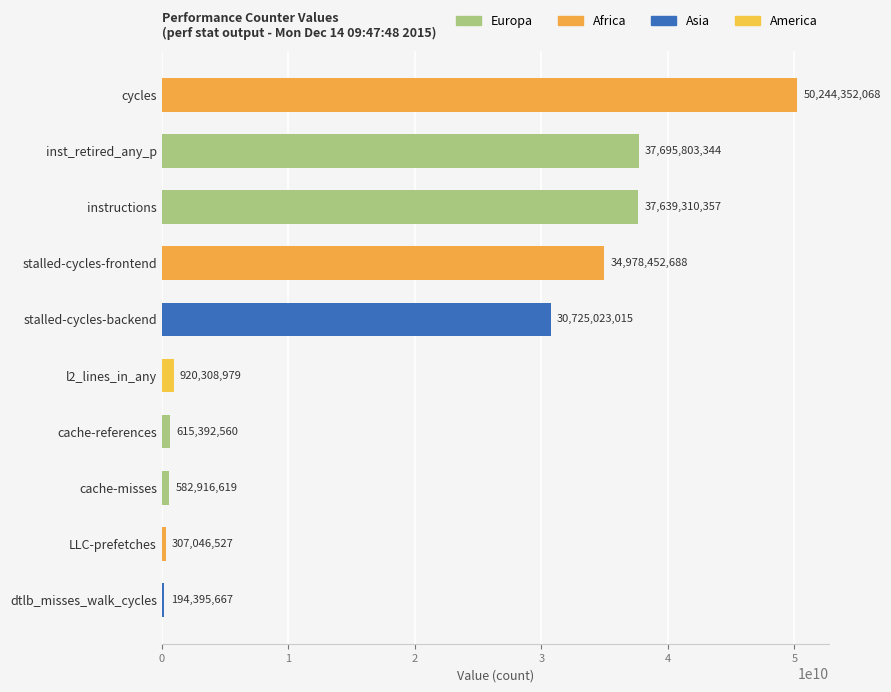

What is the sum of all values?

193903001824